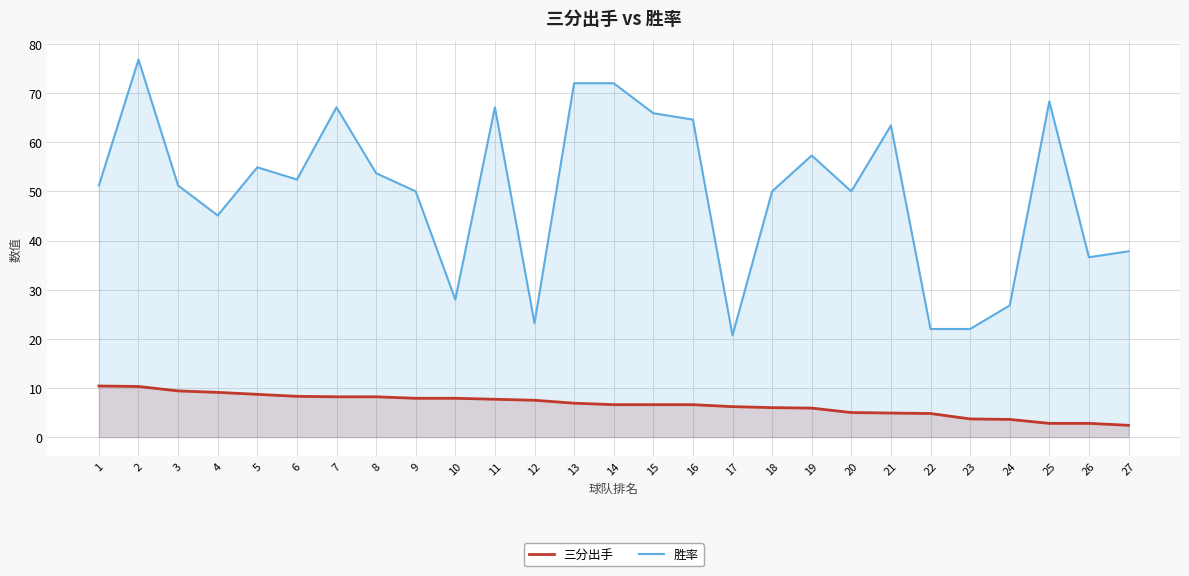

Which series has the largest total across all categories?

胜率